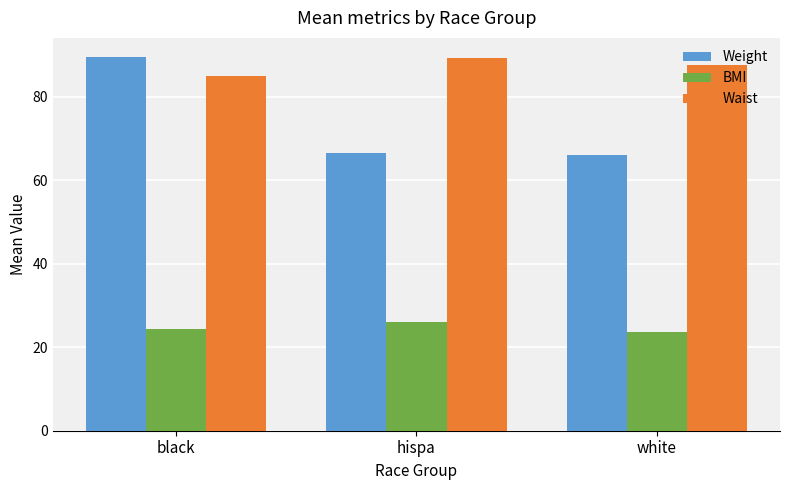

How many data points in BMI are less than 24?

1